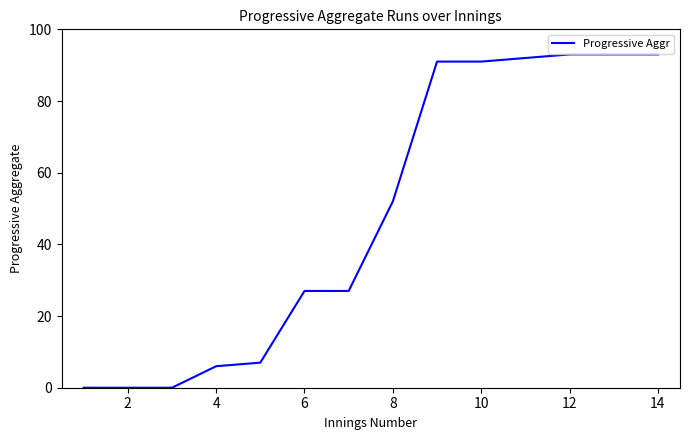

What is the difference between the maximum and minimum values?

93